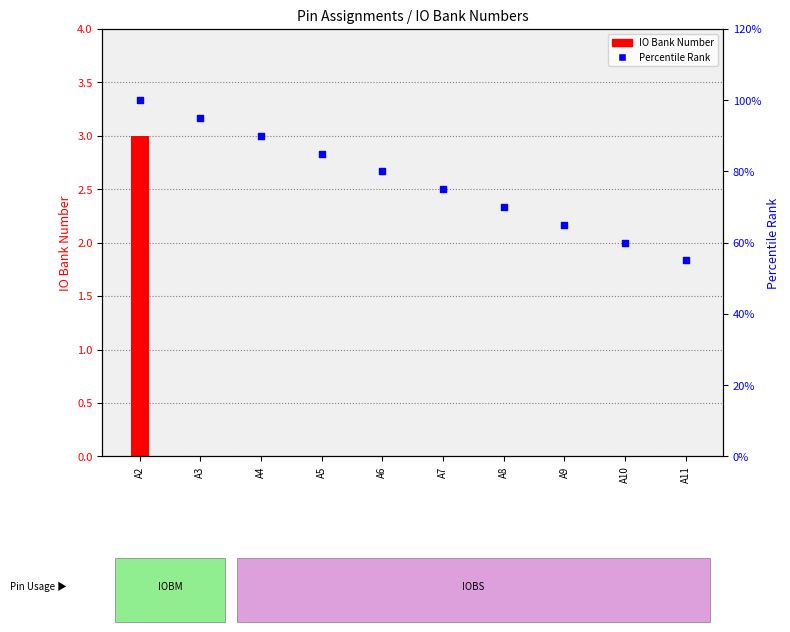

Between A4 and A10, which is larger?

A4